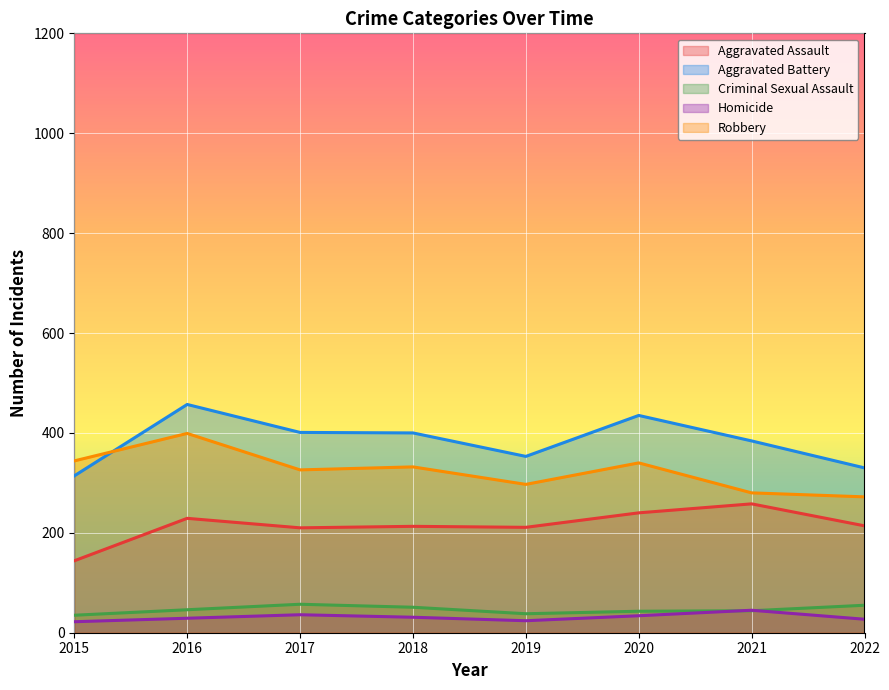

Does the chart display data point markers on the line(s)?

No